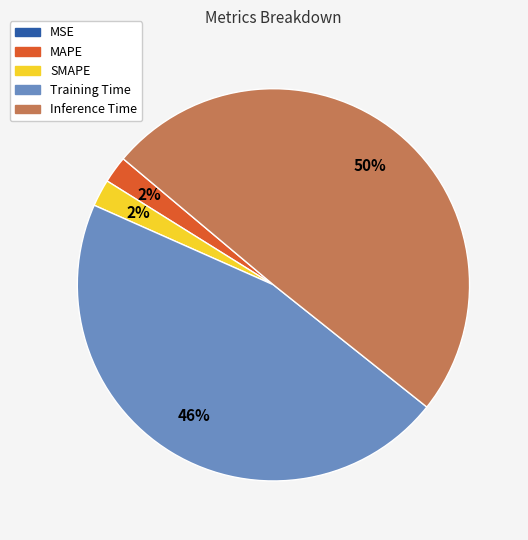

Combined, do MAPE and SMAPE account for over 50%?

No